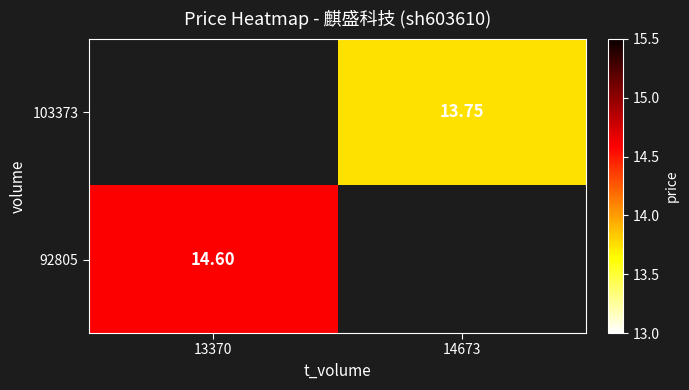

Which has a higher value, 14673 or 13370?

13370